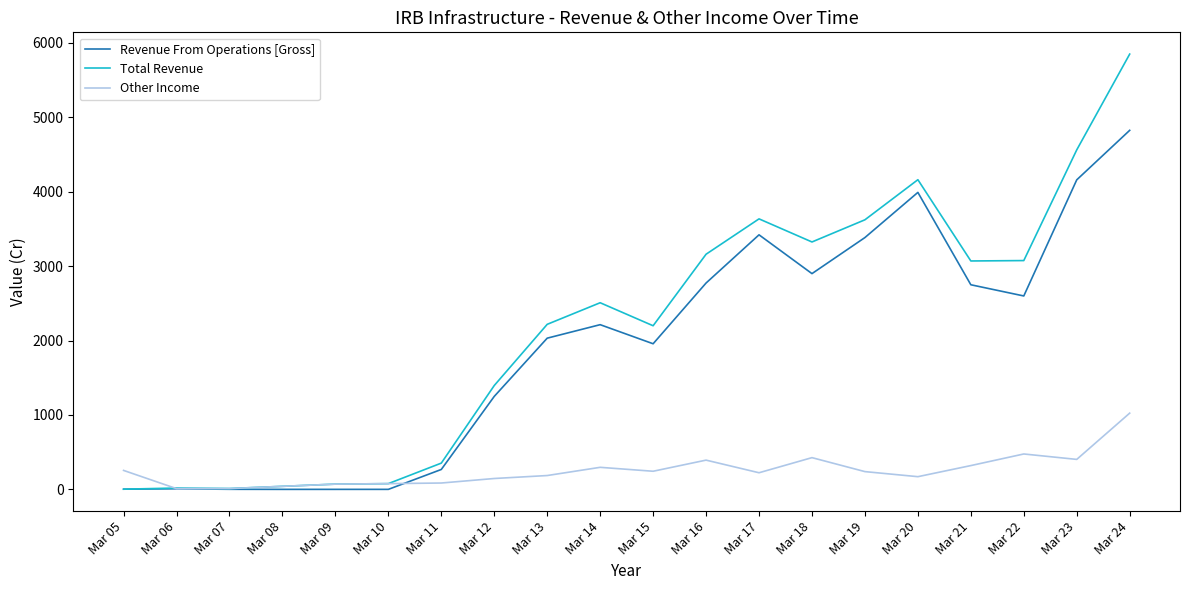

Rank the series at Mar 12 from highest to lowest value.

Total Revenue, Revenue From Operations [Gross], Other Income